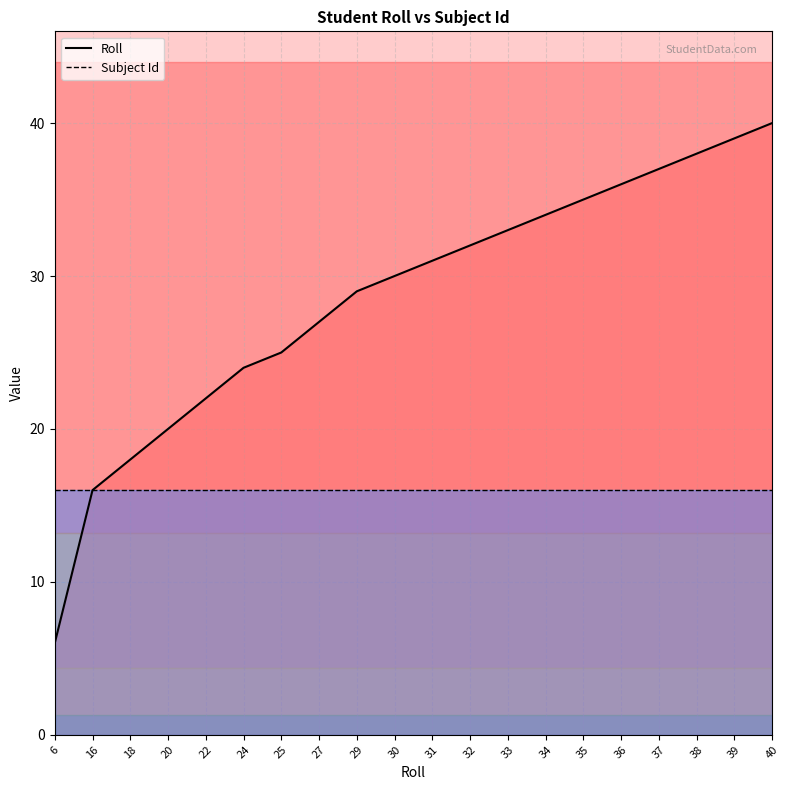

Which category has the lowest value in the Subject Id series?

6